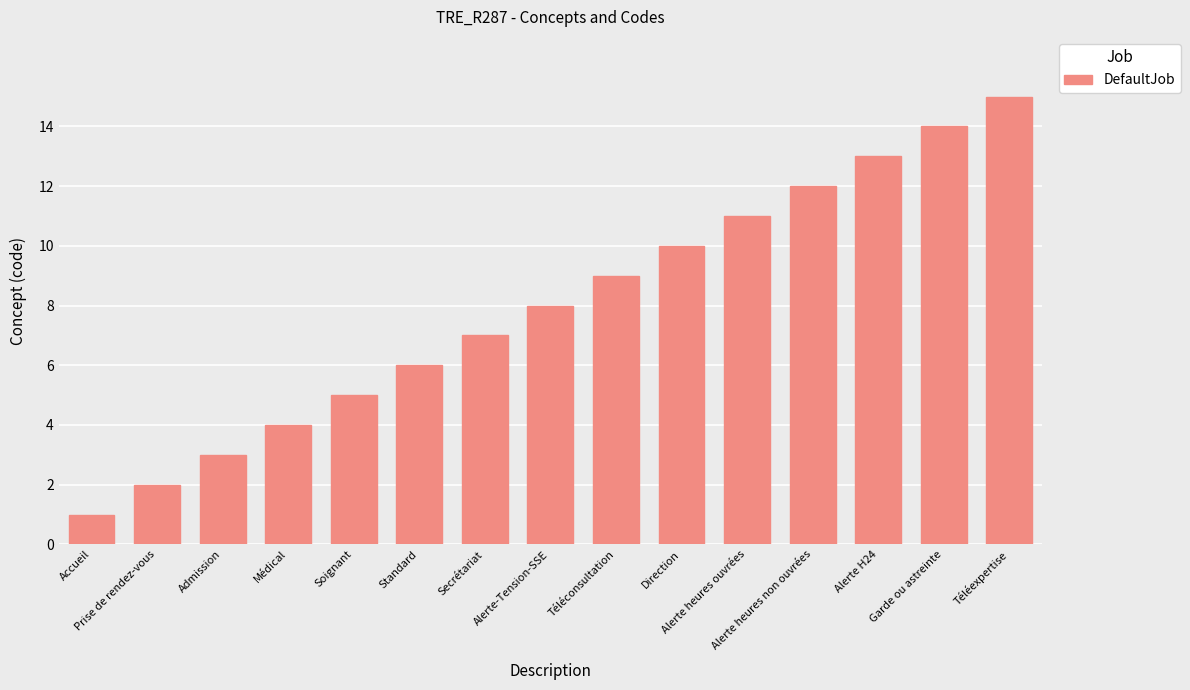

Is it true that the value at Secrétariat is 2?

False